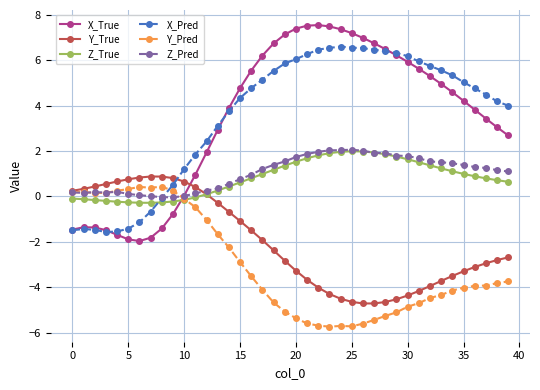

Which series has the largest range (max minus min)?

X_True